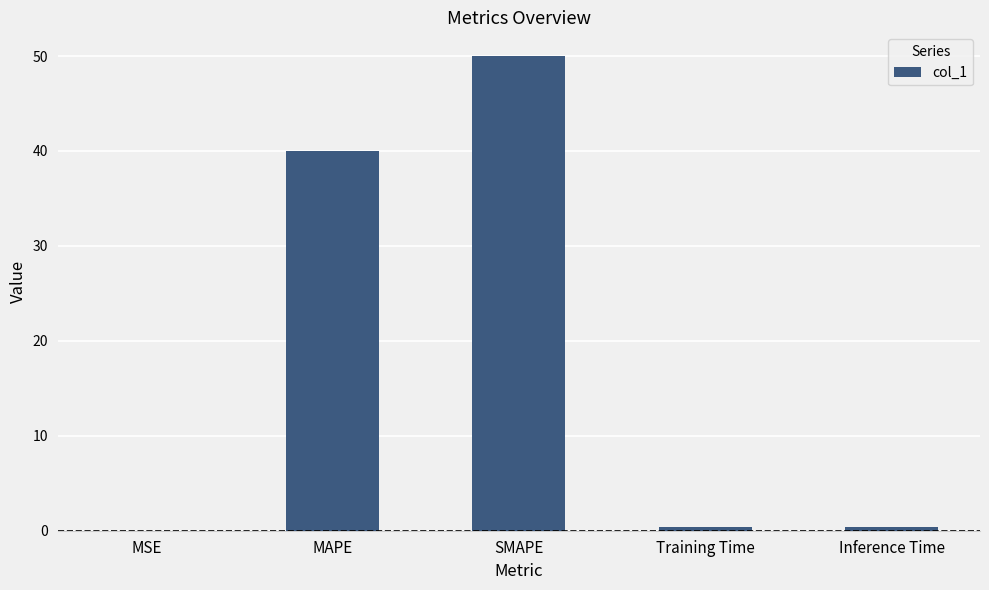

Which label corresponds to the largest value in the chart?

SMAPE